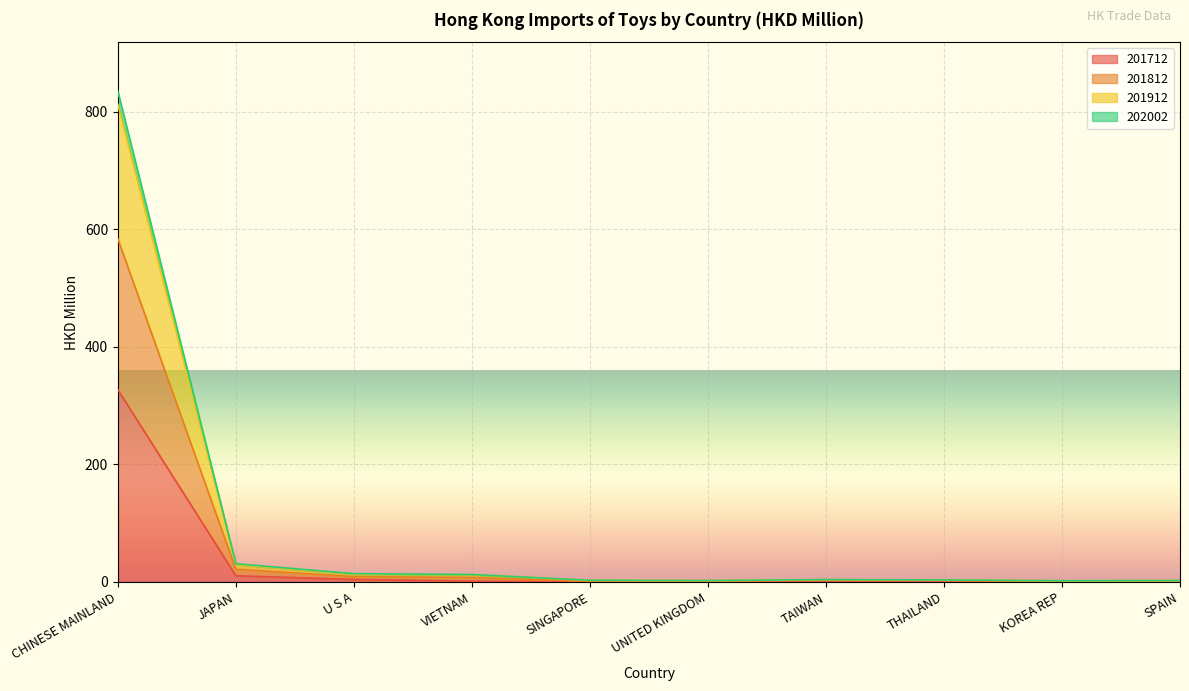

What is the difference between the 201712 values at SPAIN and KOREA REP?

0.2